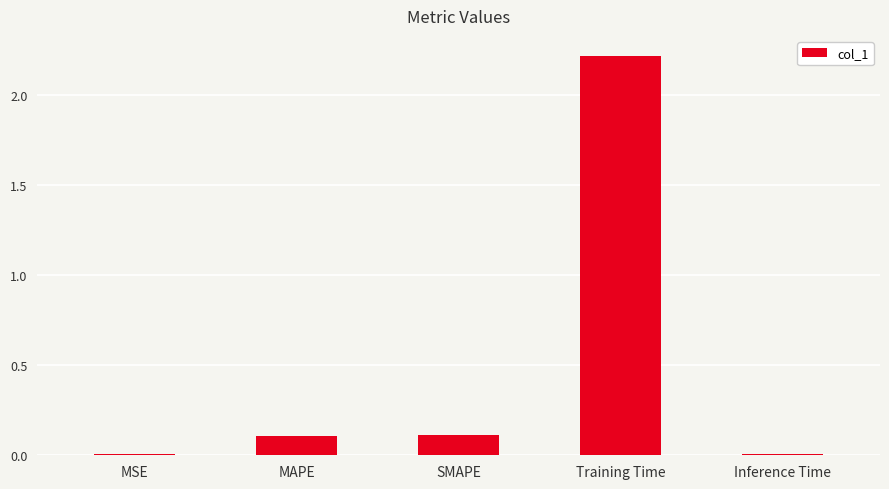

How many categories are shown in the chart?

5